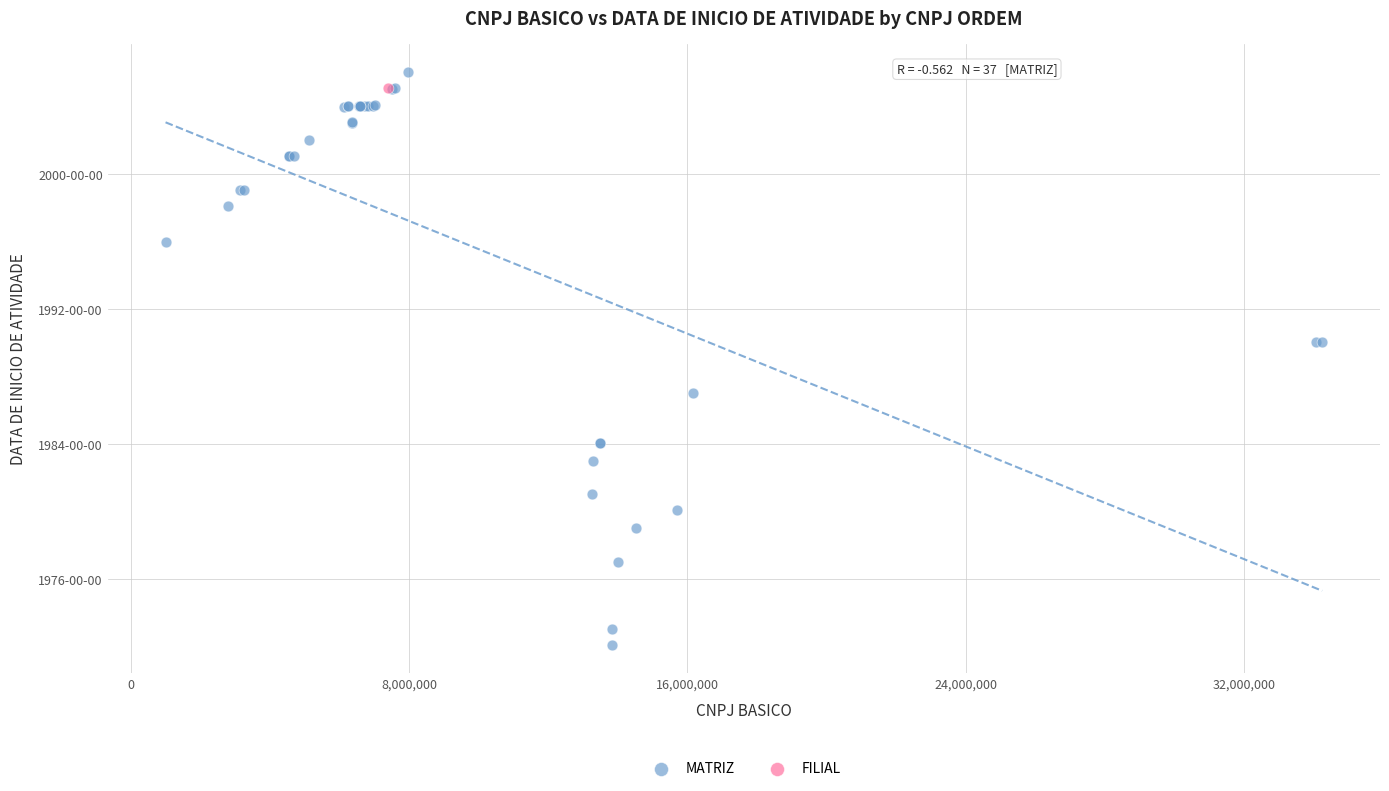

What are all the series names shown in the legend?

MATRIZ, FILIAL